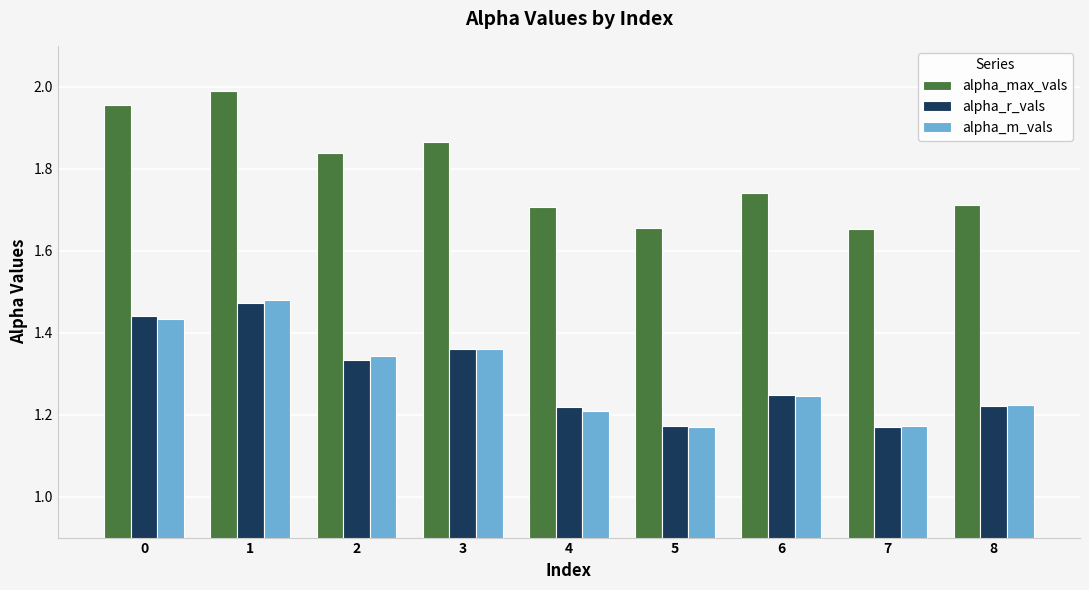

Which series has the largest total across all categories?

alpha_max_vals